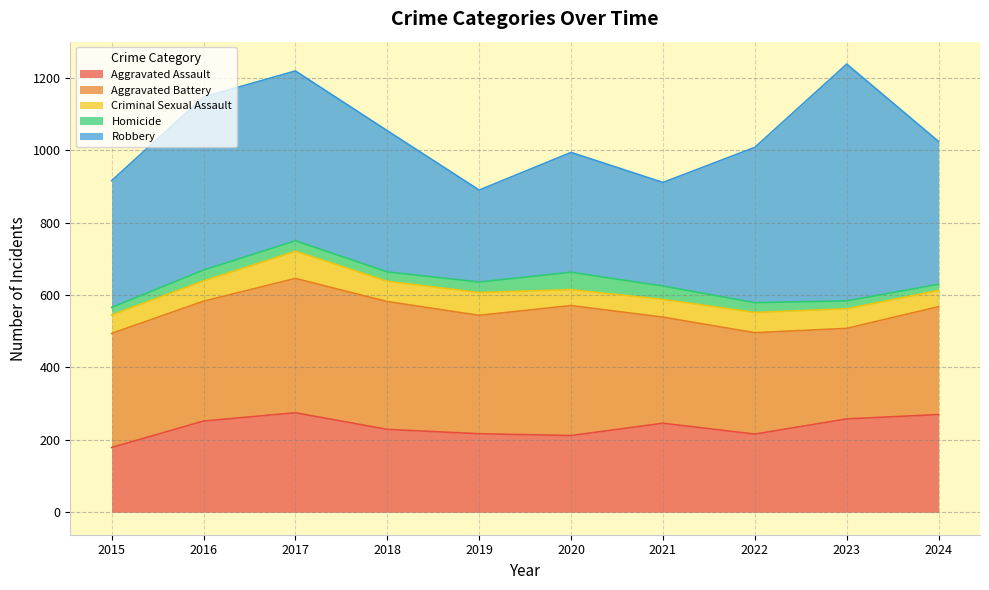

At which category is the sum across all series the highest?

2023